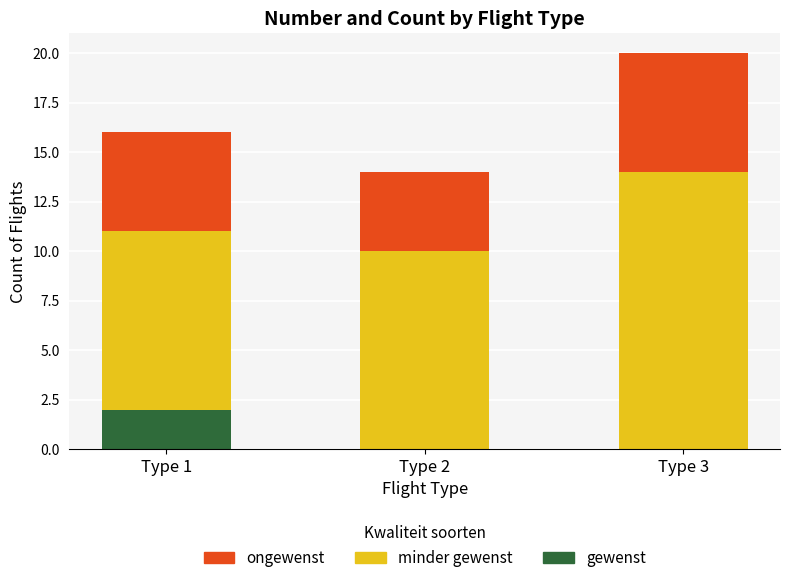

Is it true that gewenst equals 3 at Type 1?

False